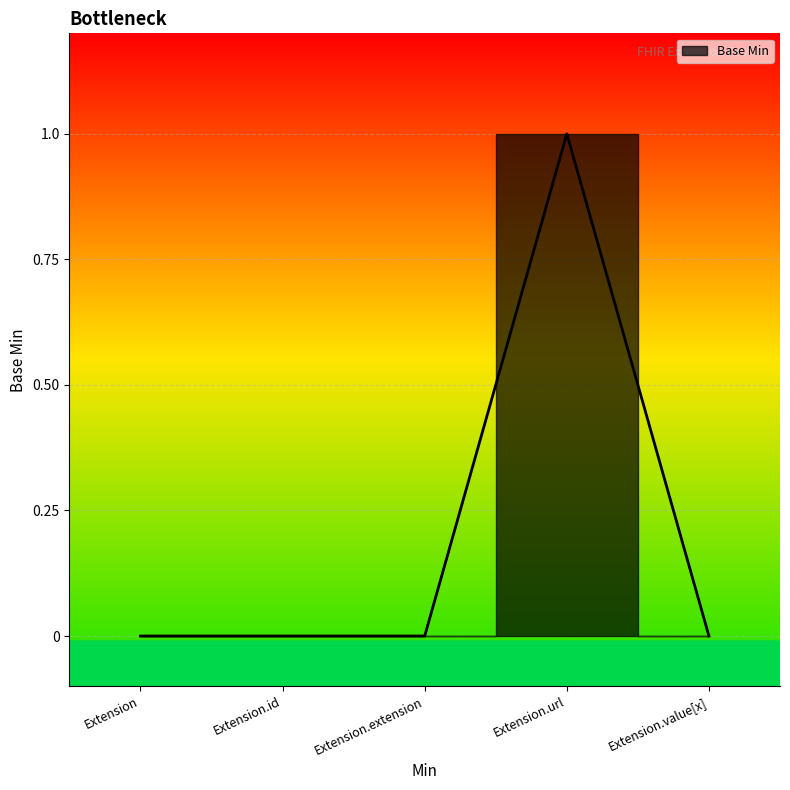

At which label is the value closest to 0?

Extension